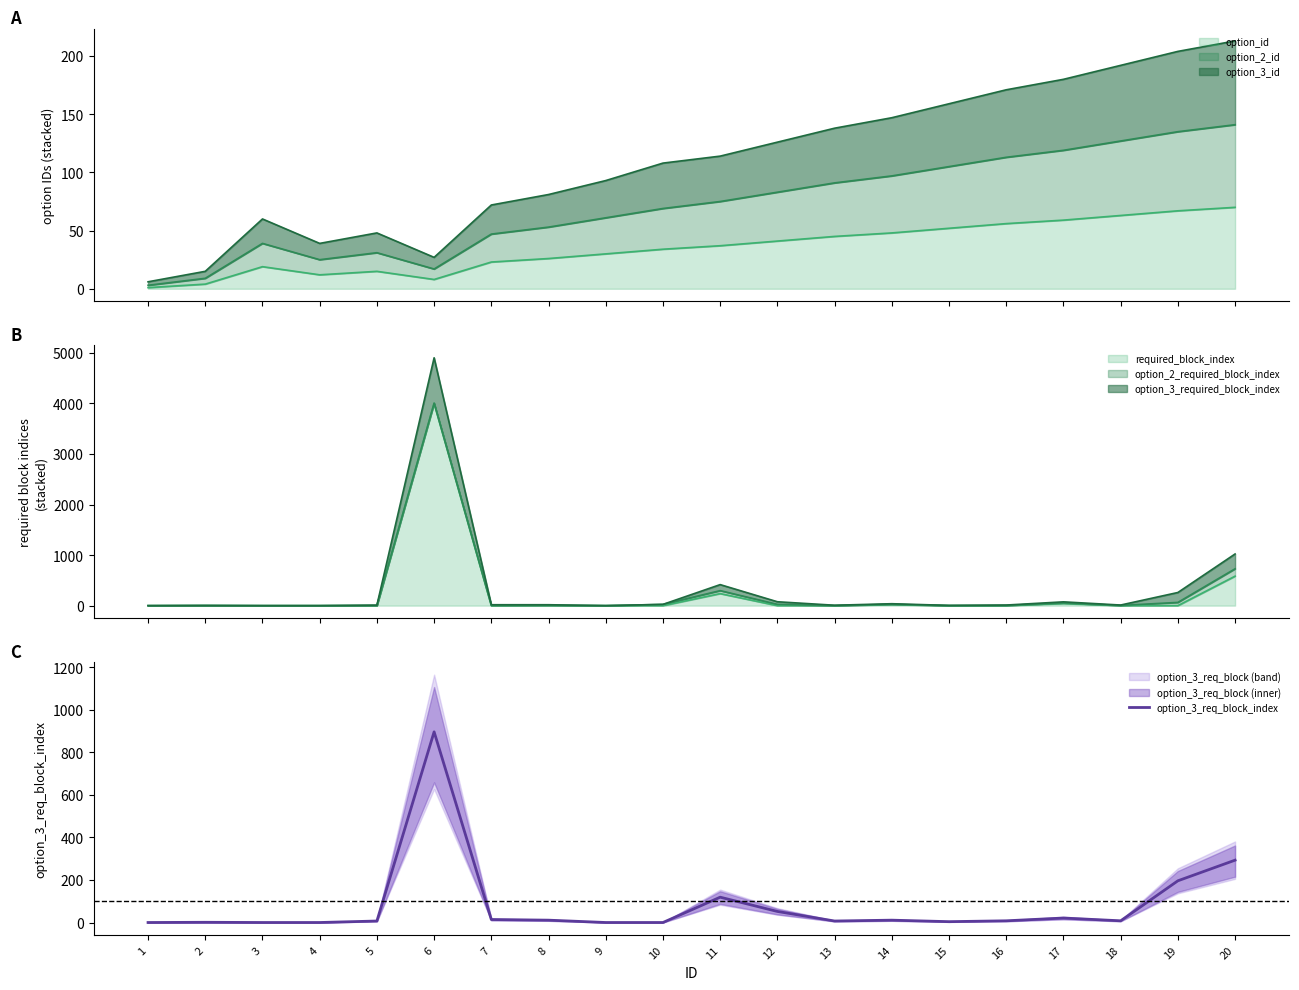

At which label is the value closest to 448?

20